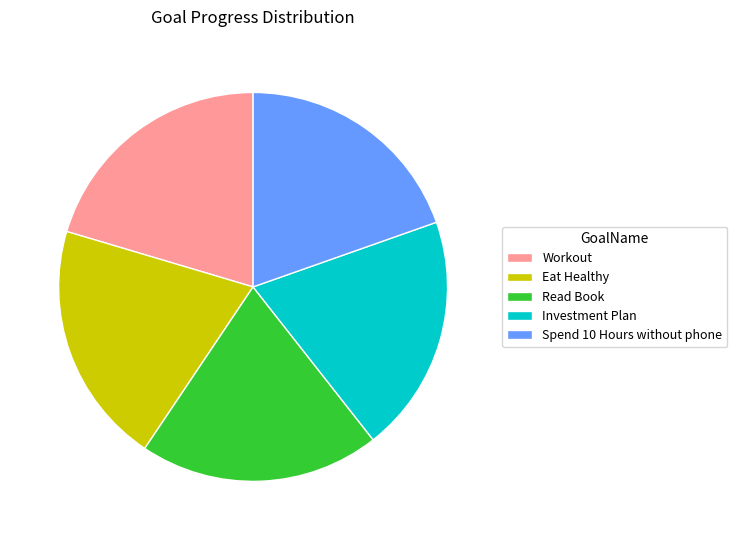

True or false: Eat Healthy accounts for 20% of the total.

True